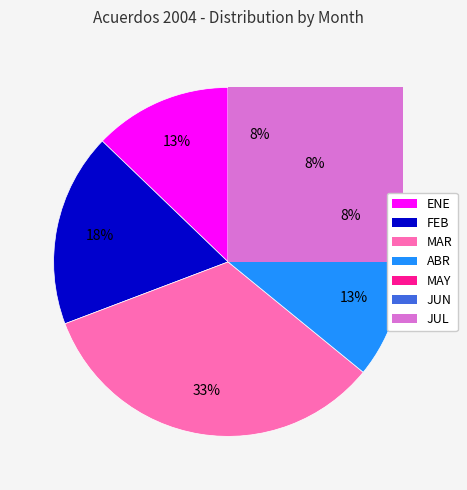

What percentage do FEB and JUL together represent?

25.6%